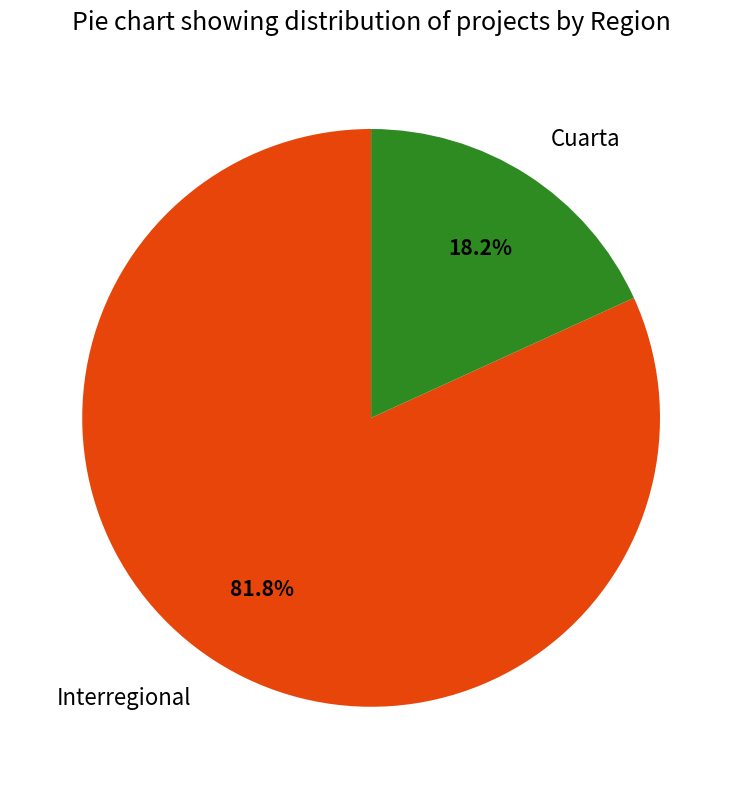

Does Interregional account for over 50% of the chart?

Yes